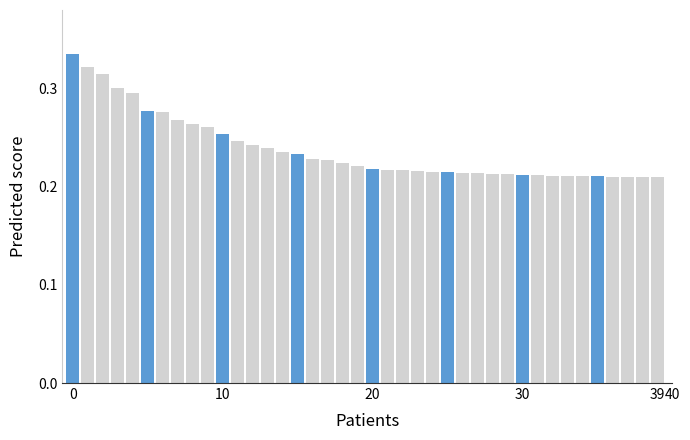

What is the label of the 28th bar from the left?

27